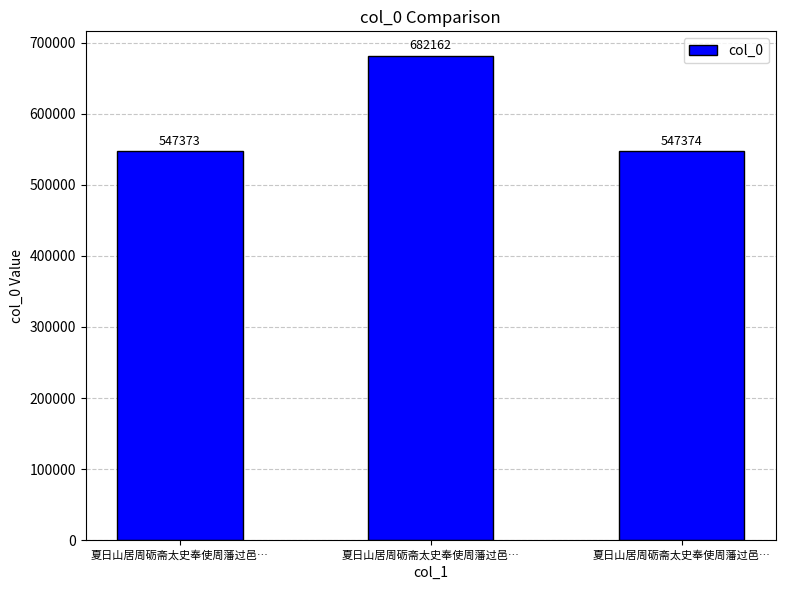

What is the average value?

592303